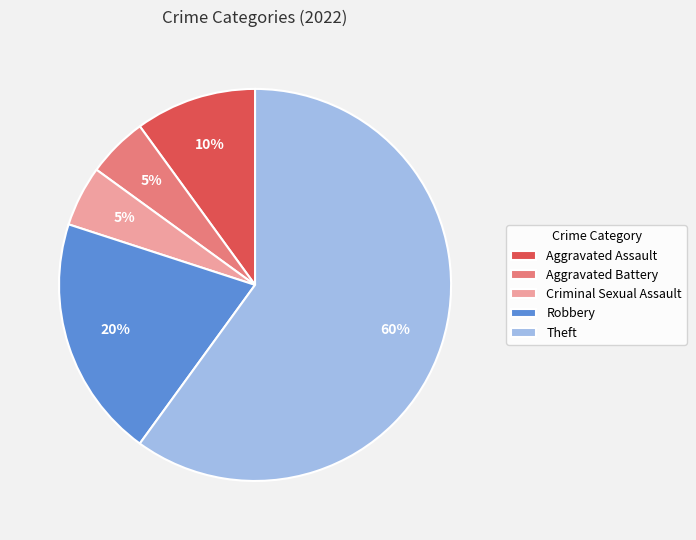

Between Theft and Criminal Sexual Assault, which is larger?

Theft